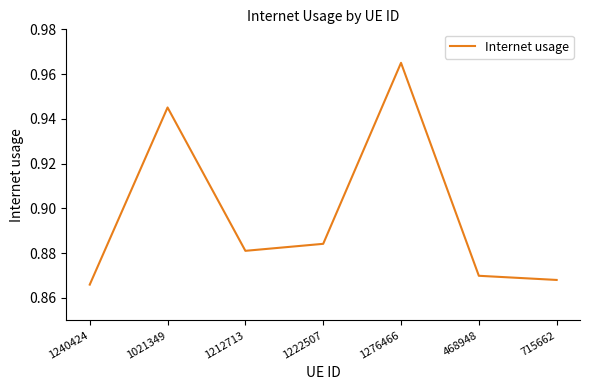

What is the change in value from 1212713 to 1276466?

+0.1